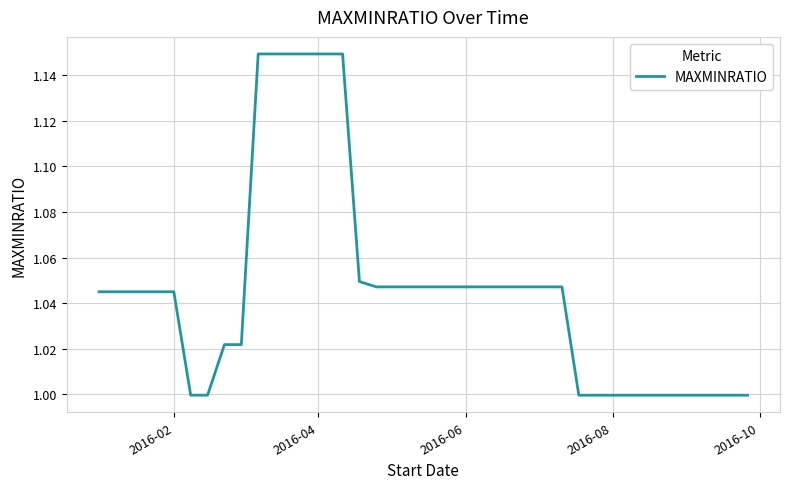

How many lines are shown in the chart?

1